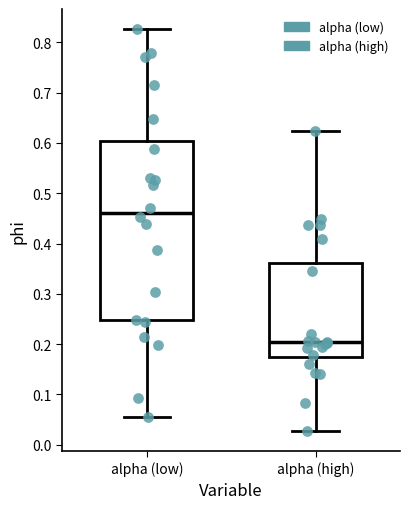

Reading left to right, transcribe this box plot: for each box, give where its median line is, the range the box spans, and where its two whiskers end, as read against the y-axis. The values are not printed on the chart, so give them approximately, as read against the axis.

alpha (low): median 0.46, box 0.25 to 0.60, whiskers 0.06 to 0.83
alpha (high): median 0.20, box 0.17 to 0.36, whiskers 0.03 to 0.62